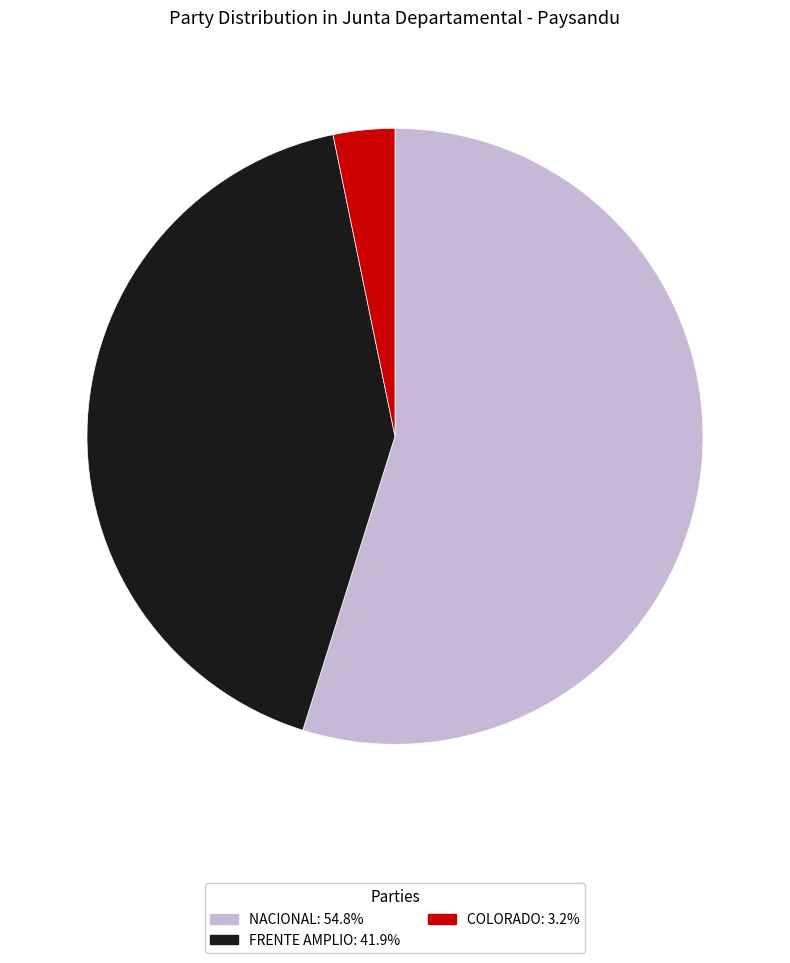

Do NACIONAL and COLORADO together represent more than half of the pie?

Yes